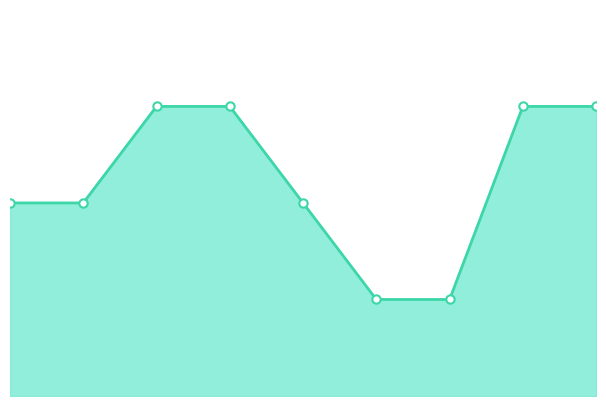

How many lines are shown in the chart?

1